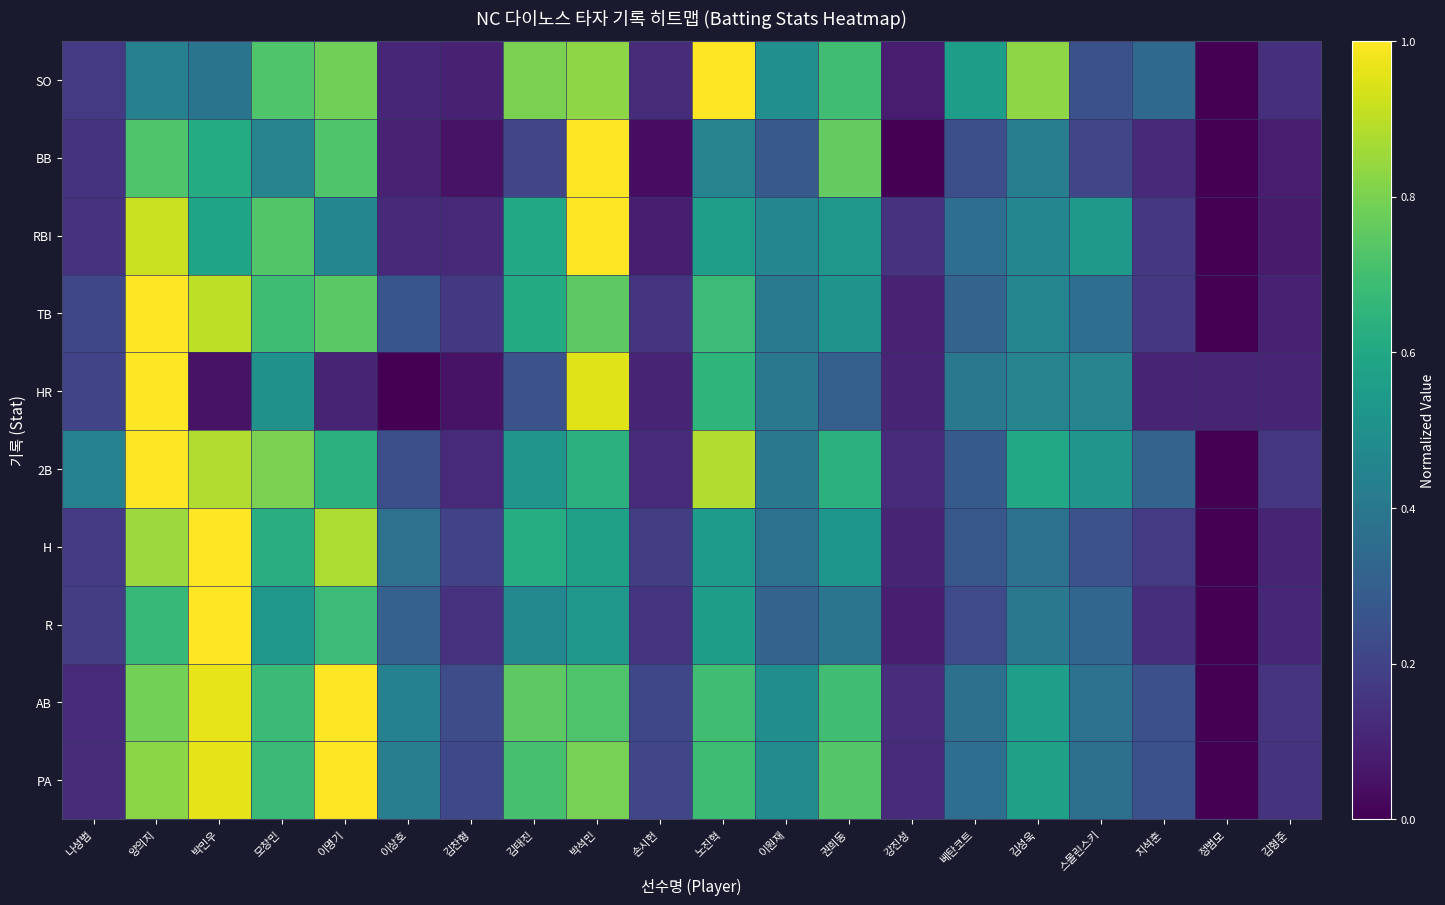

Which category has the lowest value across all series?

정범모